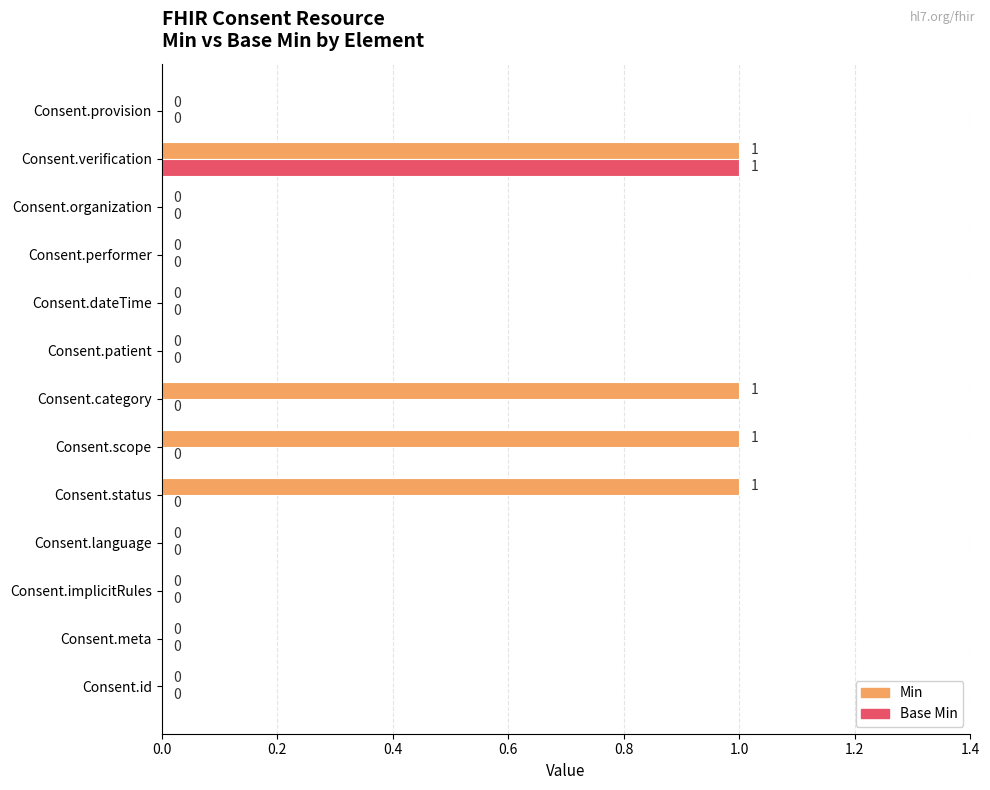

Which series changed the most between Consent.category and Consent.patient?

Min